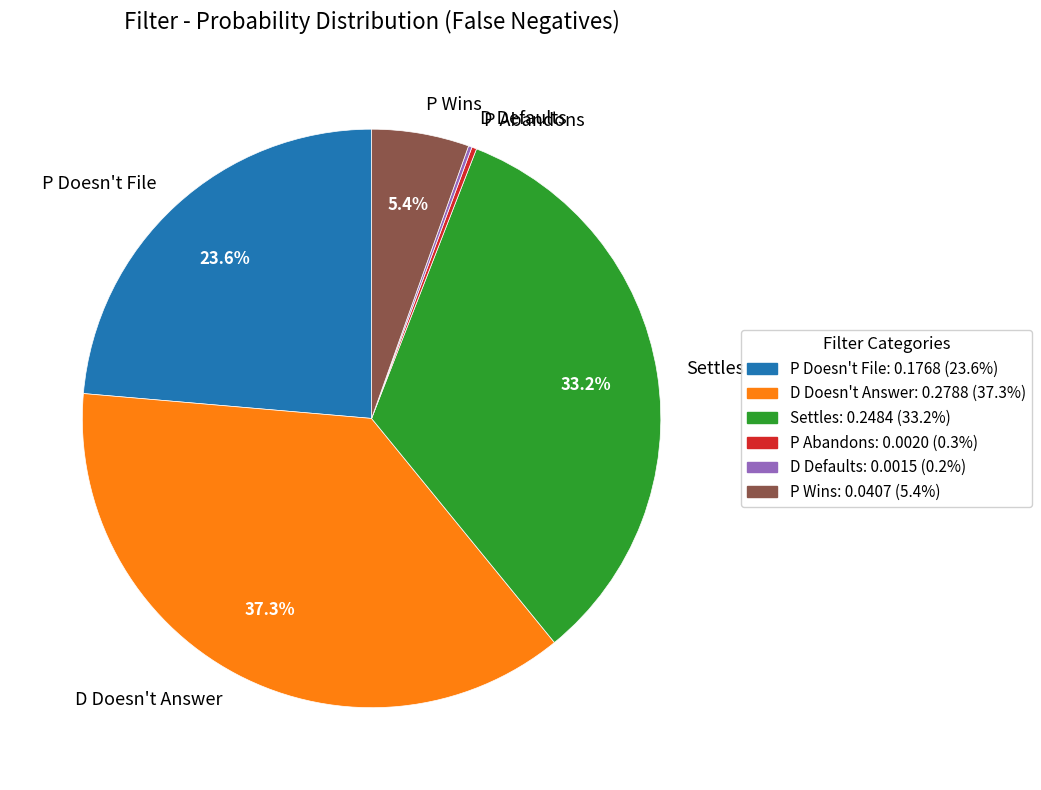

How much of the chart is everything except Settles?

66.8%